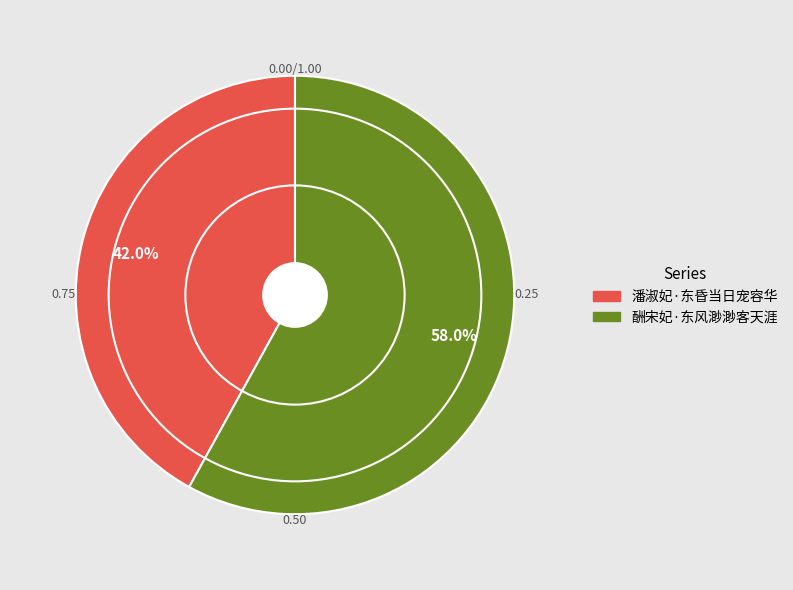

To the nearest percent, what is the difference between the largest and smallest slice percentages?

16%